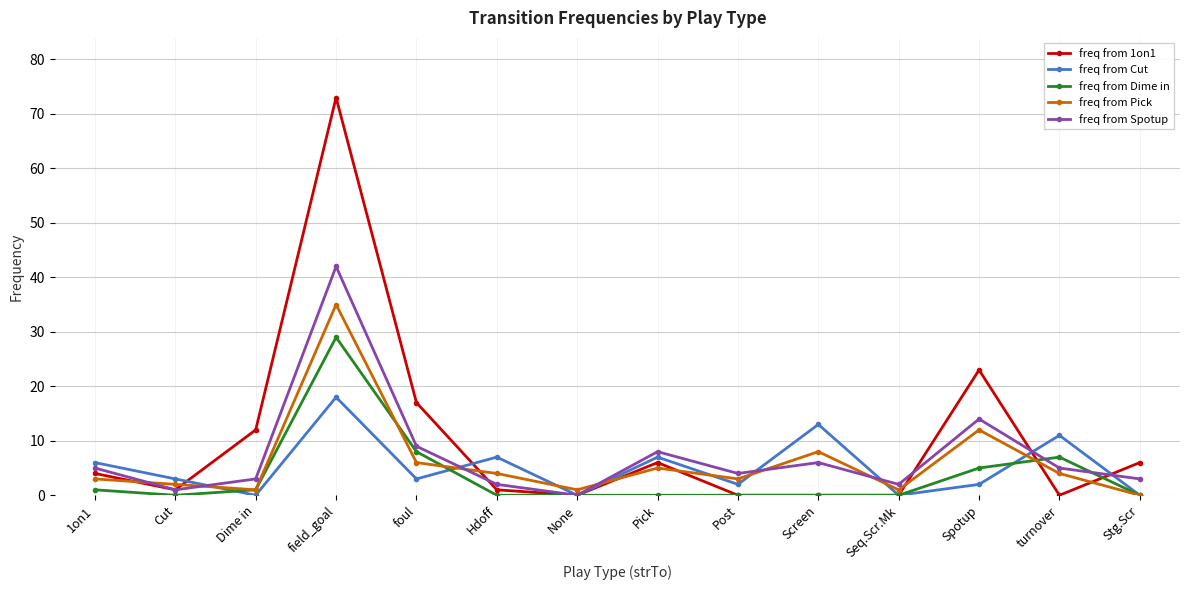

Where do freq from Cut and freq from Pick first cross each other?

Cut and Dime in